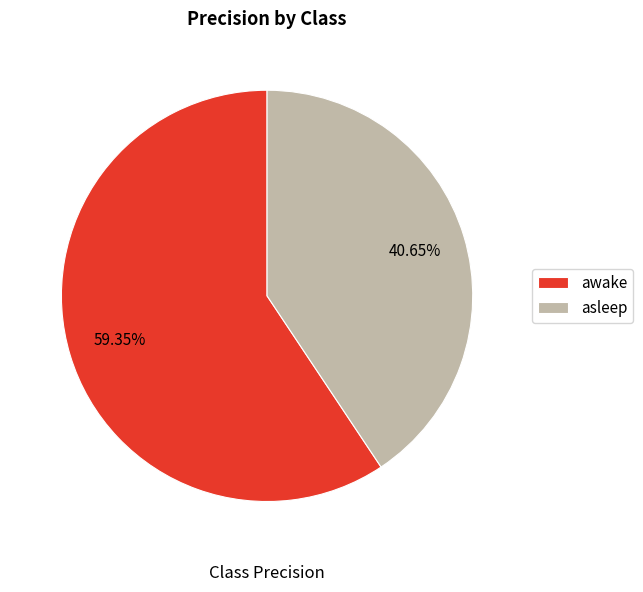

To the nearest percent, what is the difference between the largest and smallest slice percentages?

19%